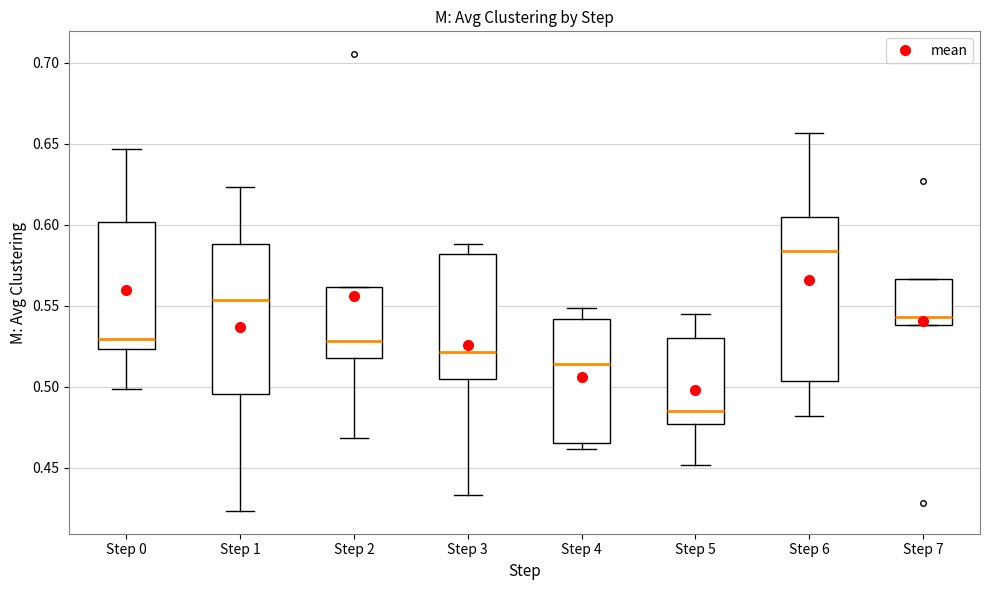

Where does the median line of the box for Step 3 sit on the y-axis? The values are not printed on the chart, so give them approximately, as read against the axis.

0.520